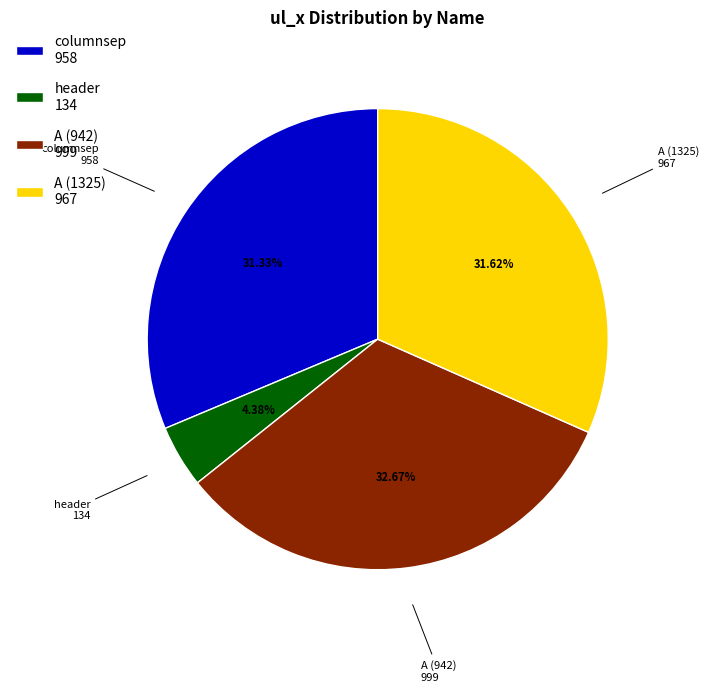

Is there a majority slice in this chart?

No